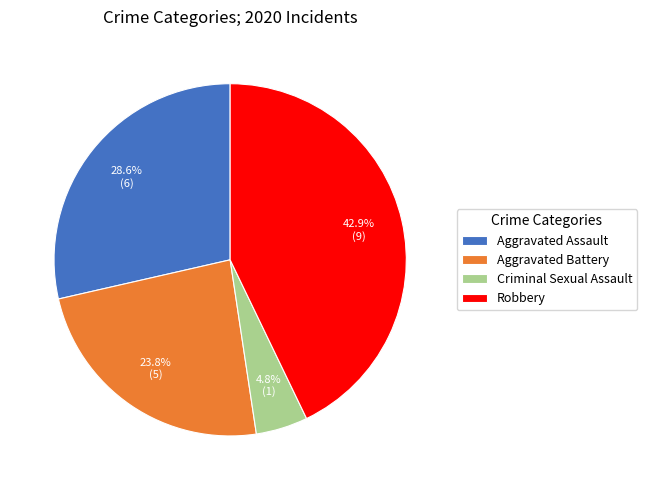

Rank the categories by value from highest to lowest.

Robbery, Aggravated Assault, Aggravated Battery, Criminal Sexual Assault